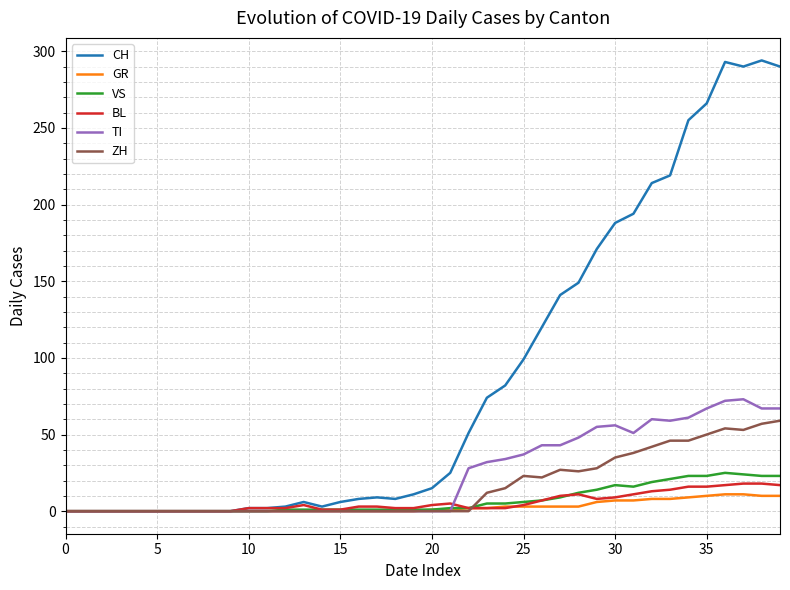

What is the maximum value shown in the chart?

294